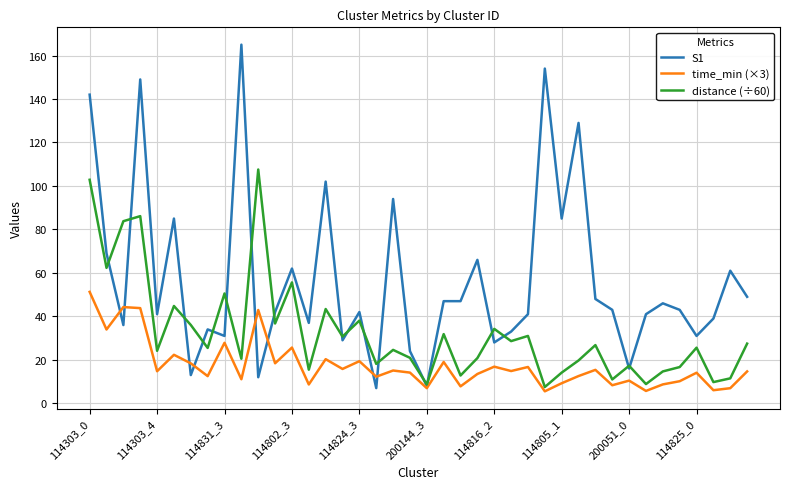

Rank the series by their maximum value, from lowest to highest.

time_min (×3), distance (÷60), S1